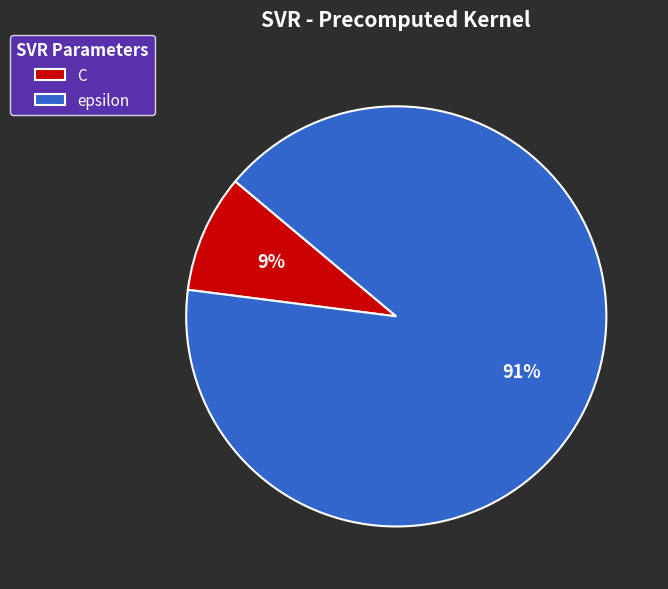

Count the number of slices in the pie.

2